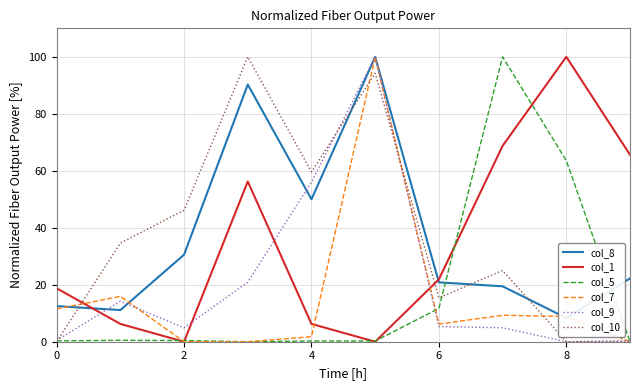

At which category is the sum across all series the highest?

5